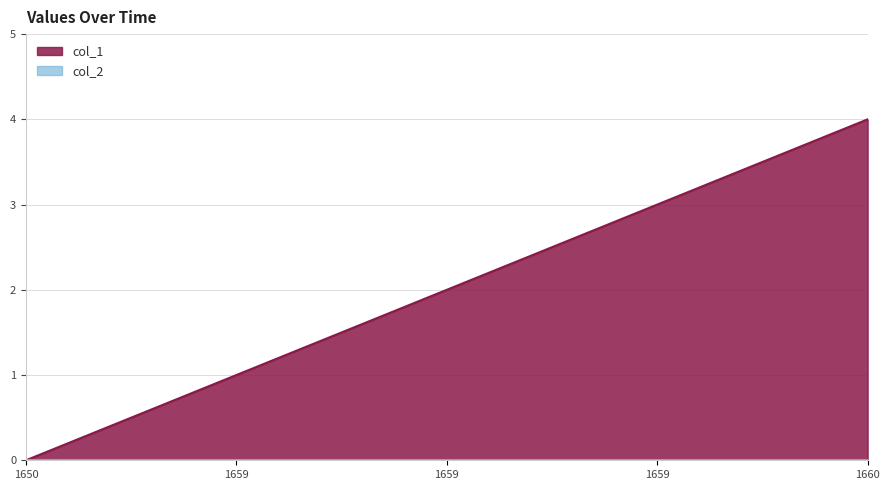

How many values are between 1 and 3?

3